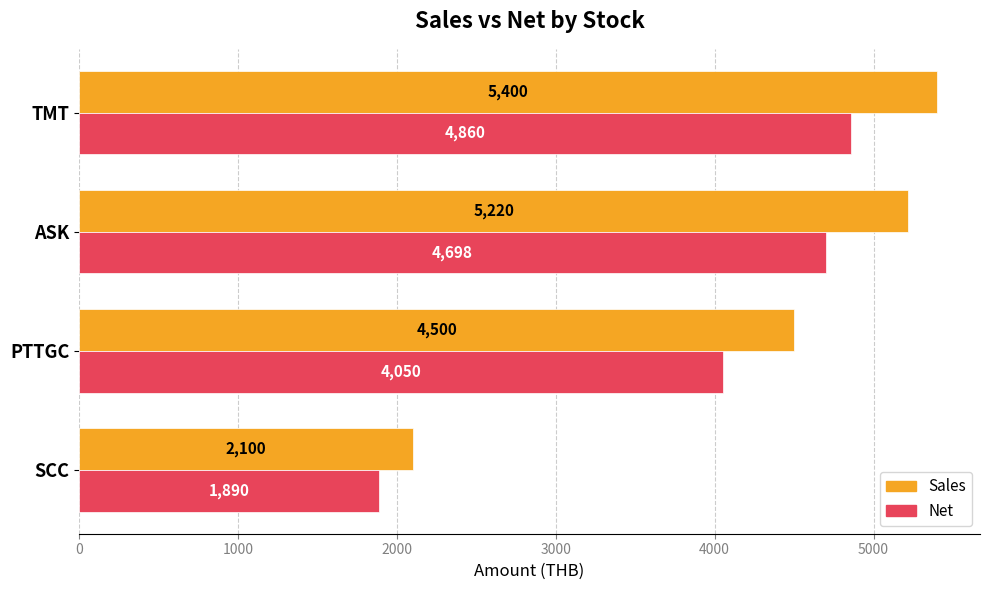

Rank the series by their maximum value, from highest to lowest.

Sales, Net